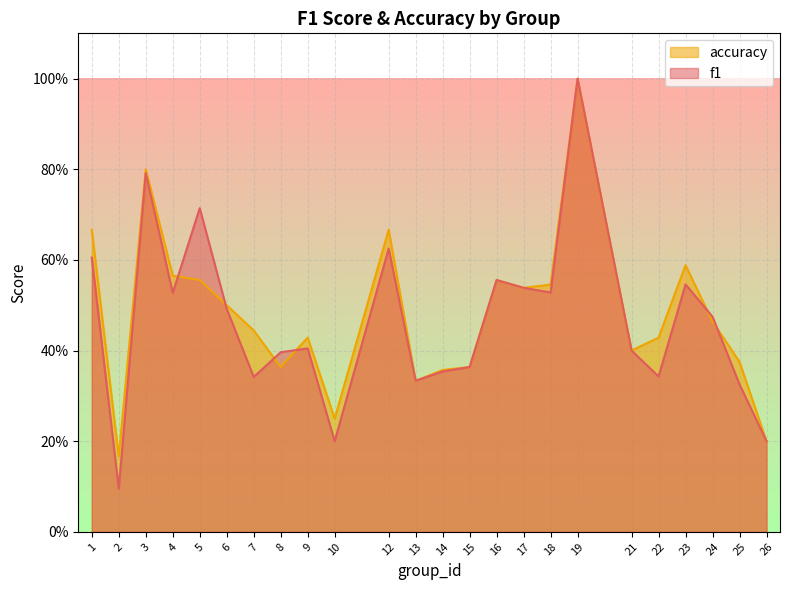

Where is f1 nearest to the value 0?

2